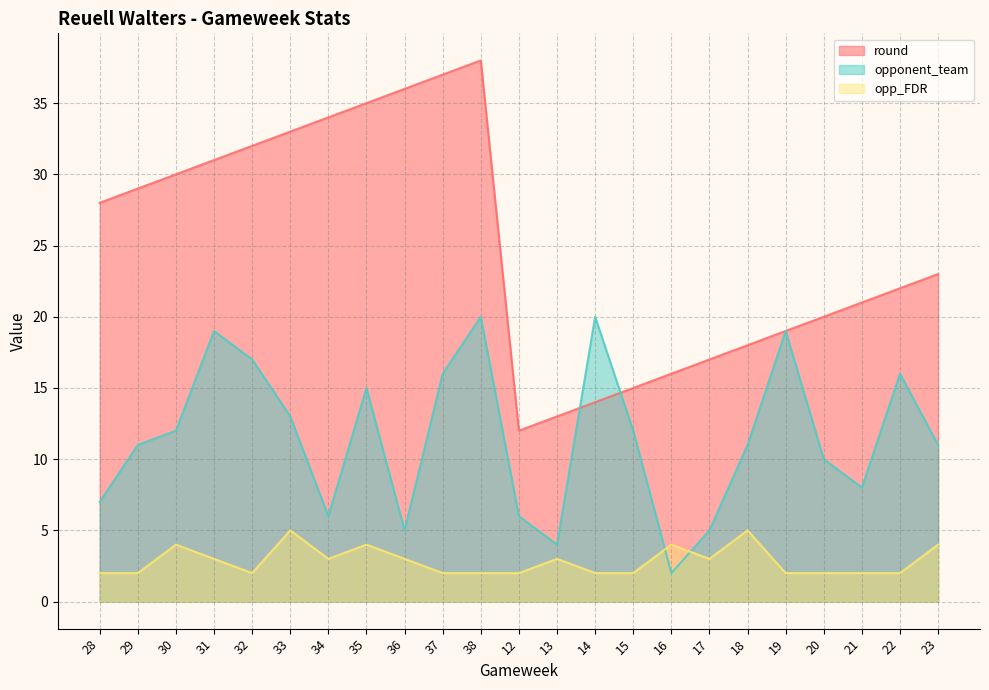

At which category is the sum across all series the highest?

38